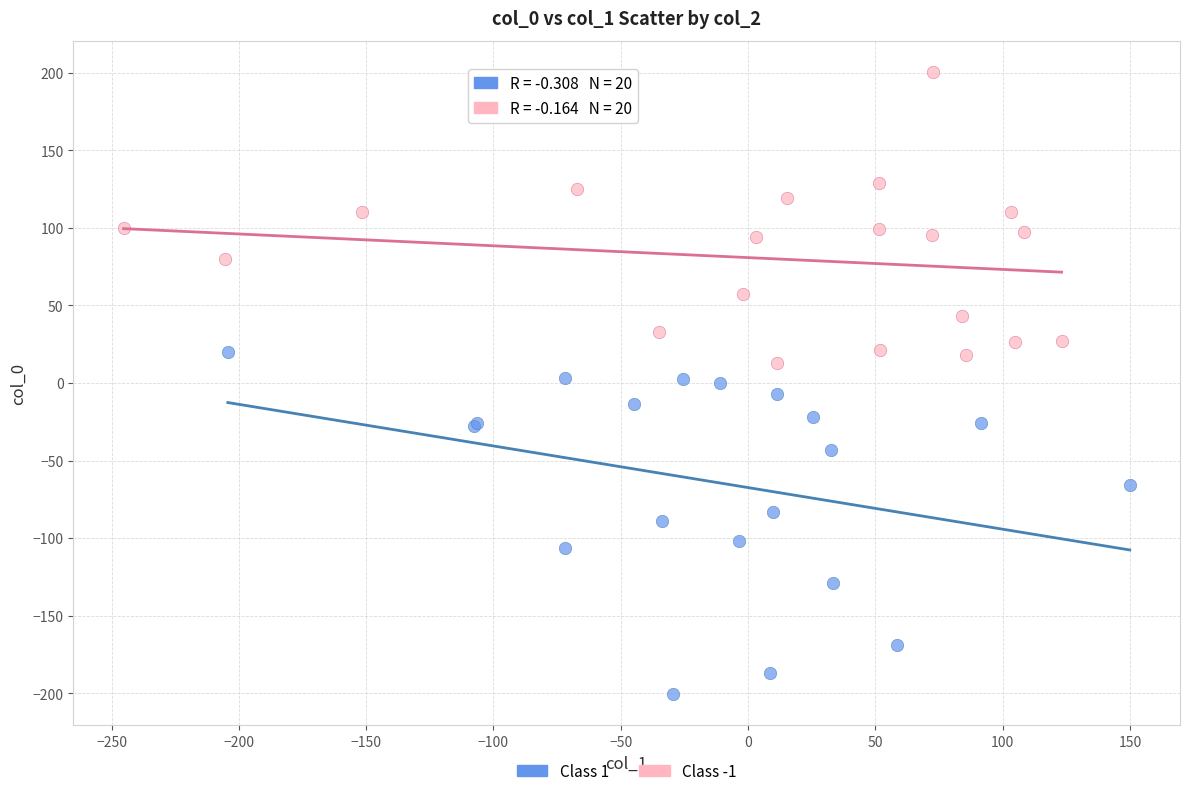

Which series reaches the maximum Y coordinate?

Class -1